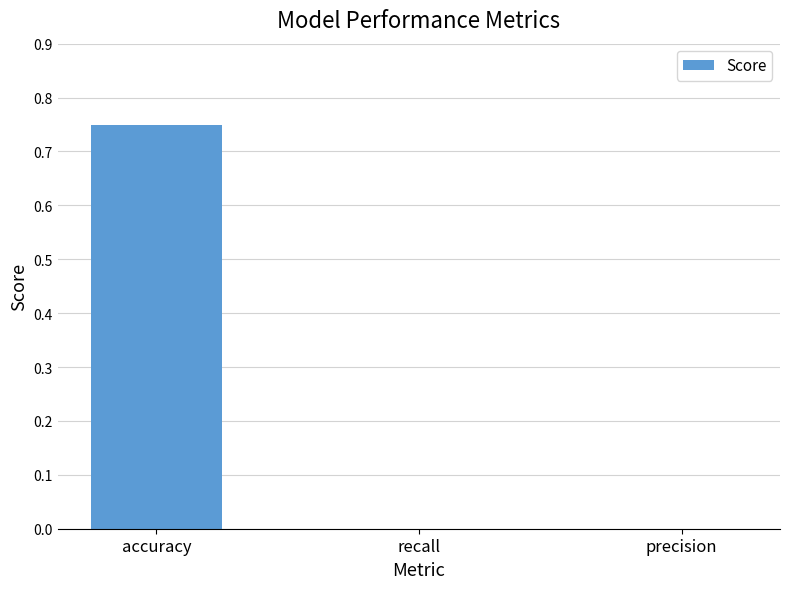

Count the values in the range 0 to 1.

3